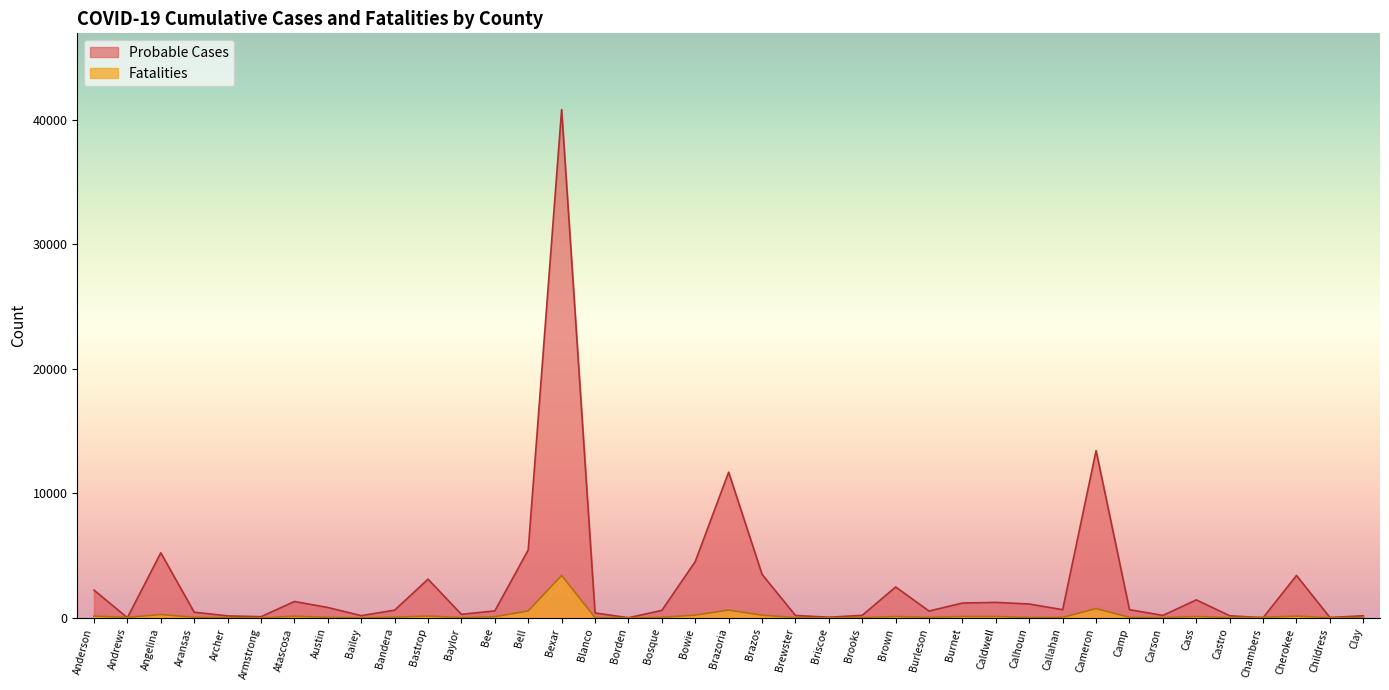

In Probable Cases, how many points are lower than both neighbors (excluding endpoints)?

11